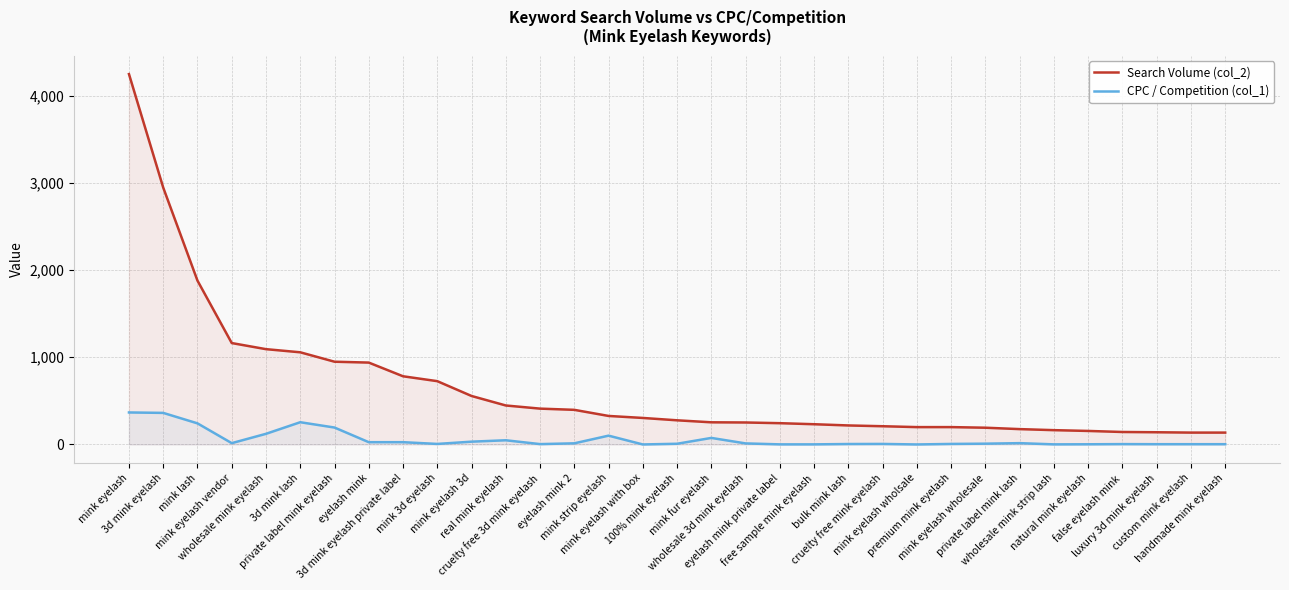

True or false: Search Volume (col_2) and CPC / Competition (col_1) intersect in this chart.

False